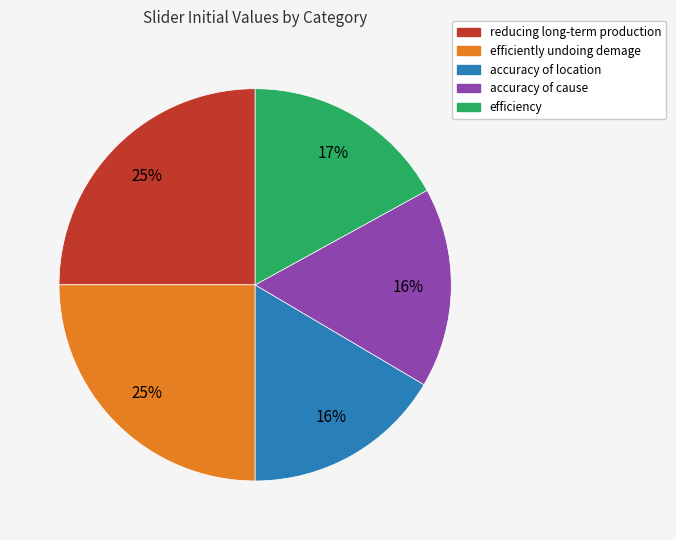

Is the sum of reducing long-term production and accuracy of location greater than half?

No